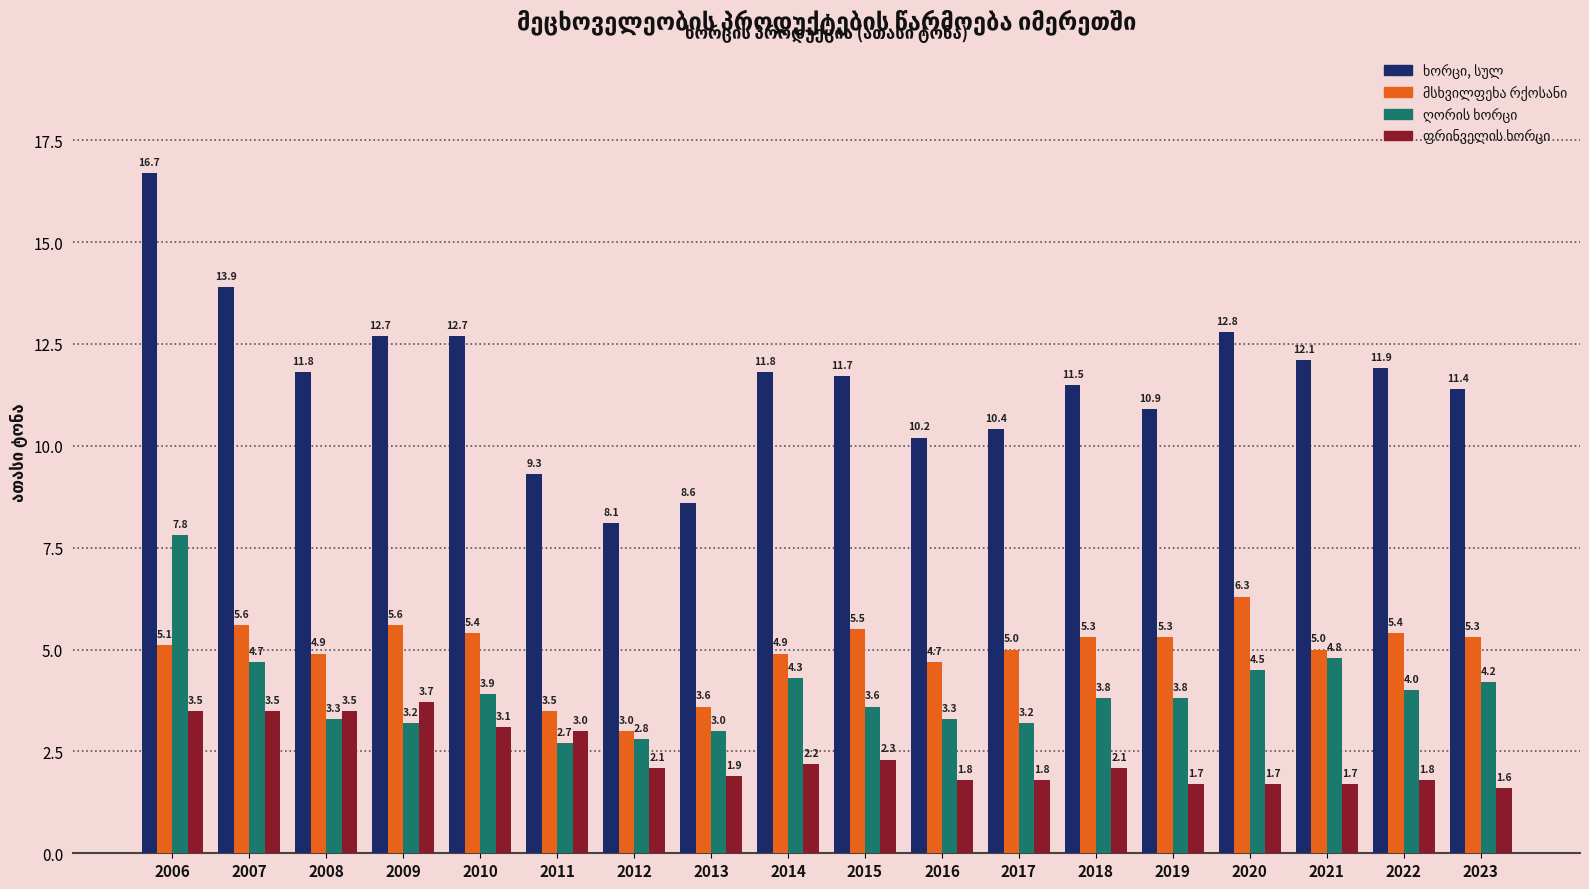

At how many categories does at least one series exceed 1?

18